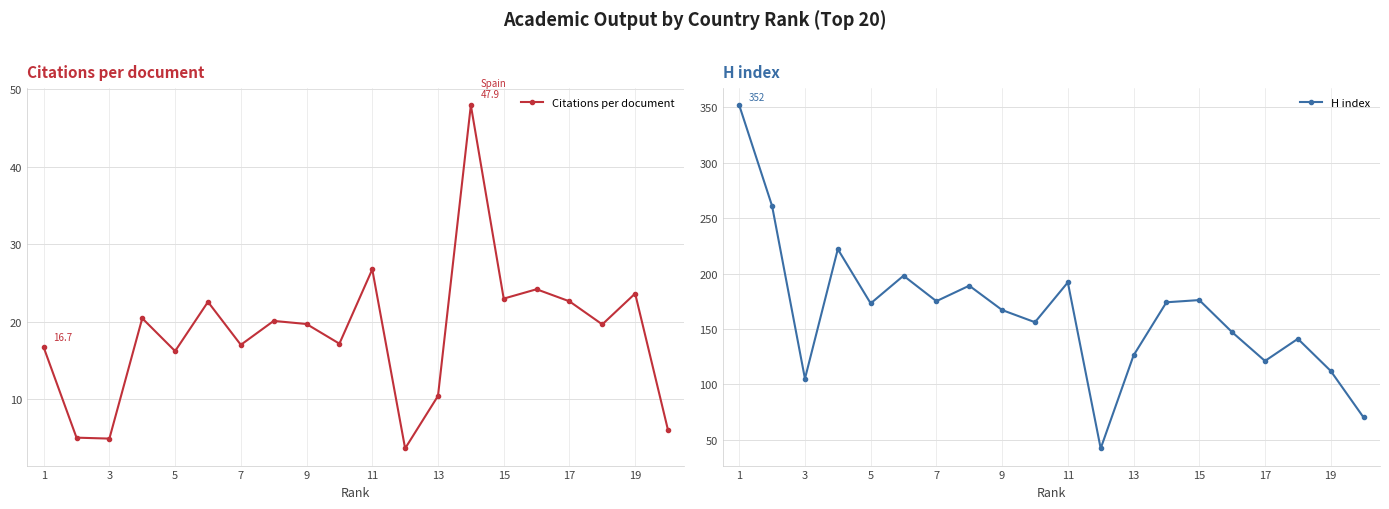

List the series in order of their overall mean, highest first.

H index, Citations per document